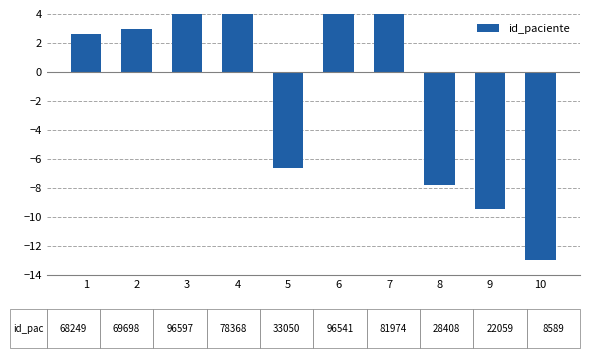

Is it true that the value at 9 is -9.5?

True